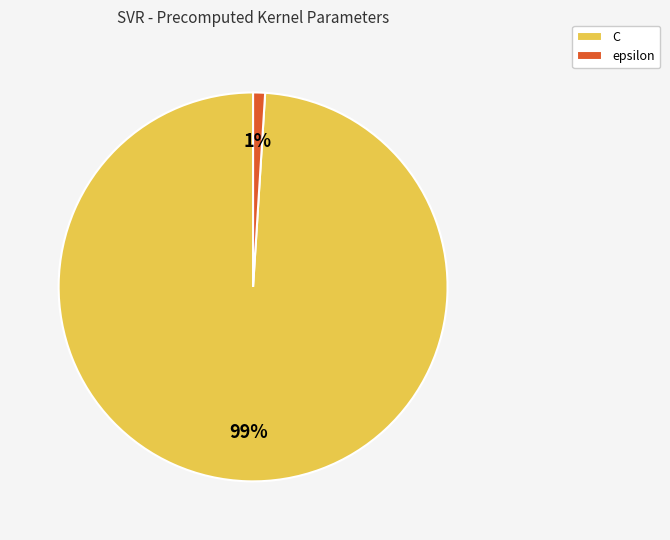

Between C and epsilon, which is larger?

C